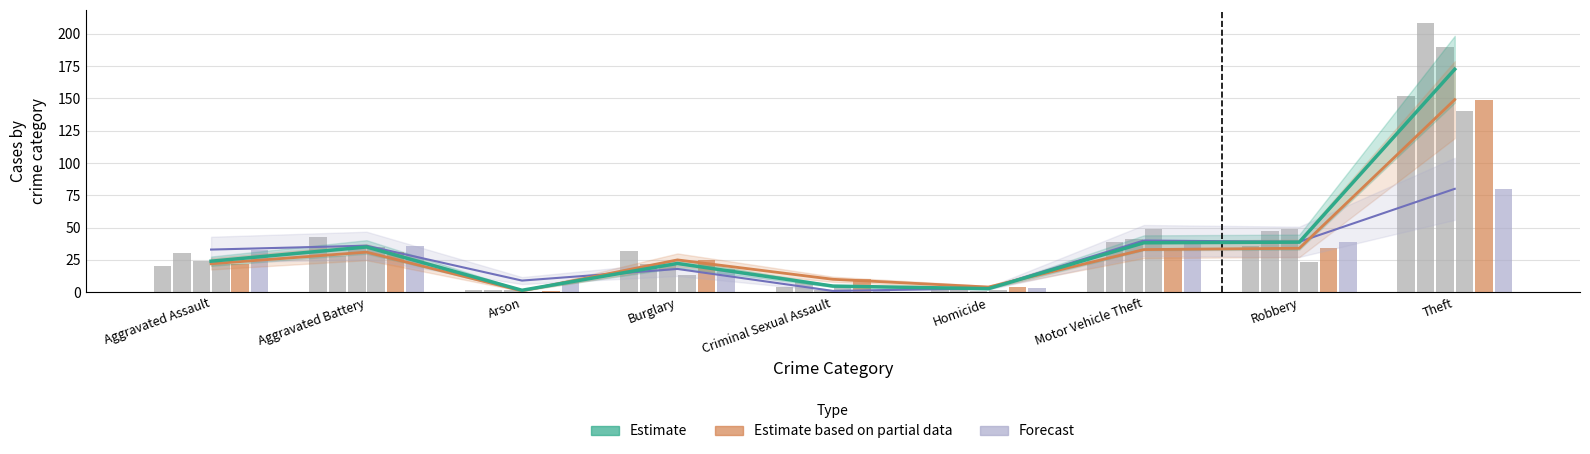

True or false: Estimate trend has a value of 38.2 at Motor Vehicle Theft.

True